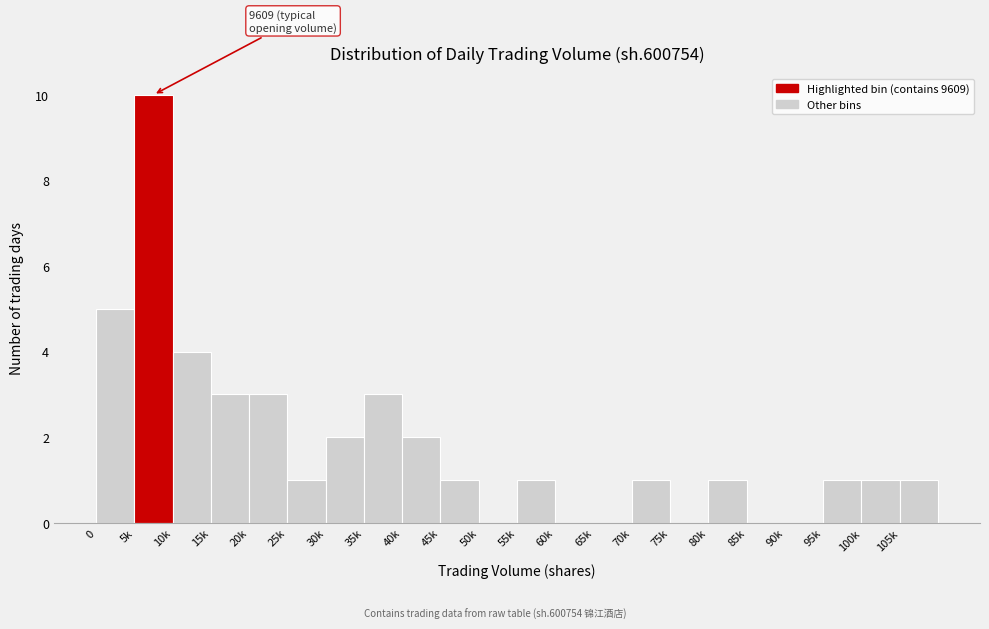

Reading right to left, list all the values displayed in this chart.

105k=1	100k=1	95k=1	90k=0	85k=0	80k=1	75k=0	70k=1	65k=0	60k=0	55k=1	50k=0	45k=1	40k=2	35k=3	30k=2	25k=1	20k=3	15k=3	10k=4	5k=10	0=5